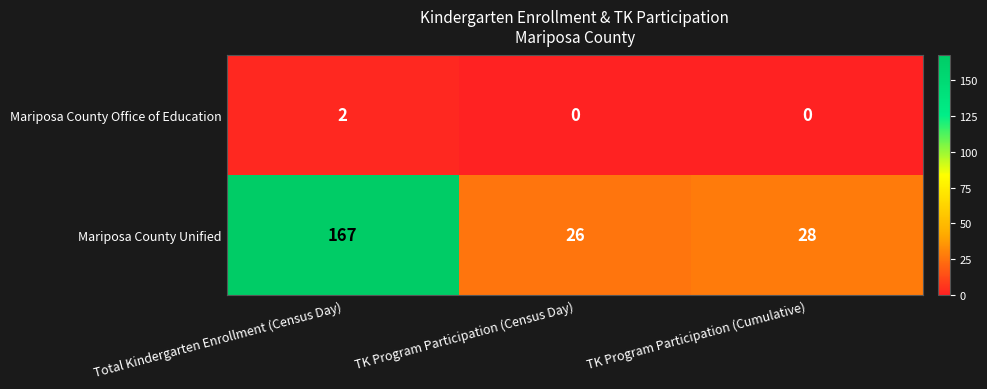

List the series in order of their peak value, highest first.

Mariposa County Unified, Mariposa County Office of Education